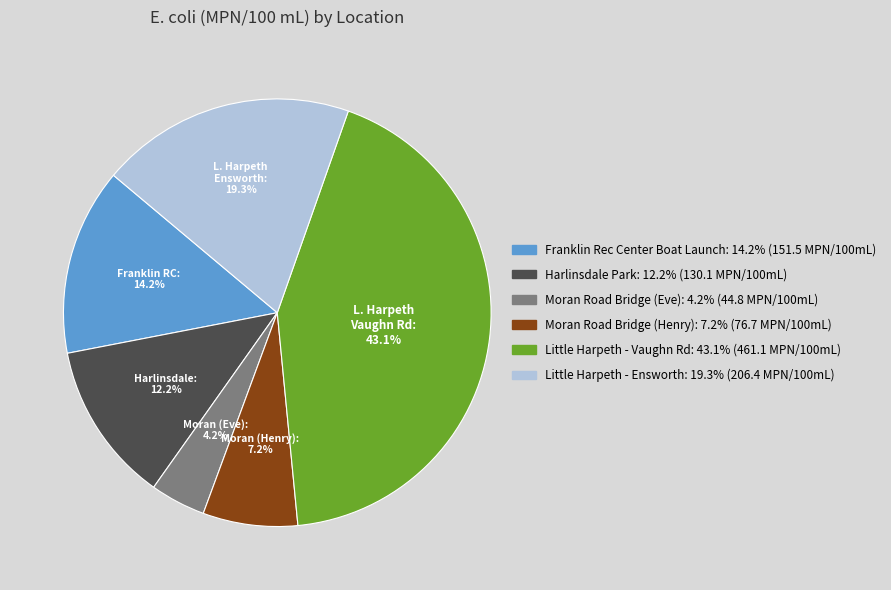

To the nearest percent, what portion does Franklin Rec Center Boat Launch represent?

14%